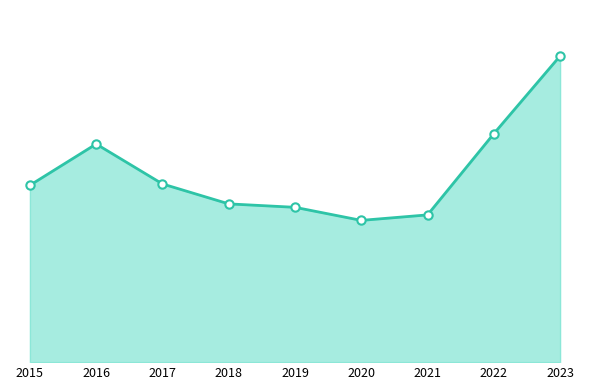

Is this an area chart (filled region under the line)?

Yes